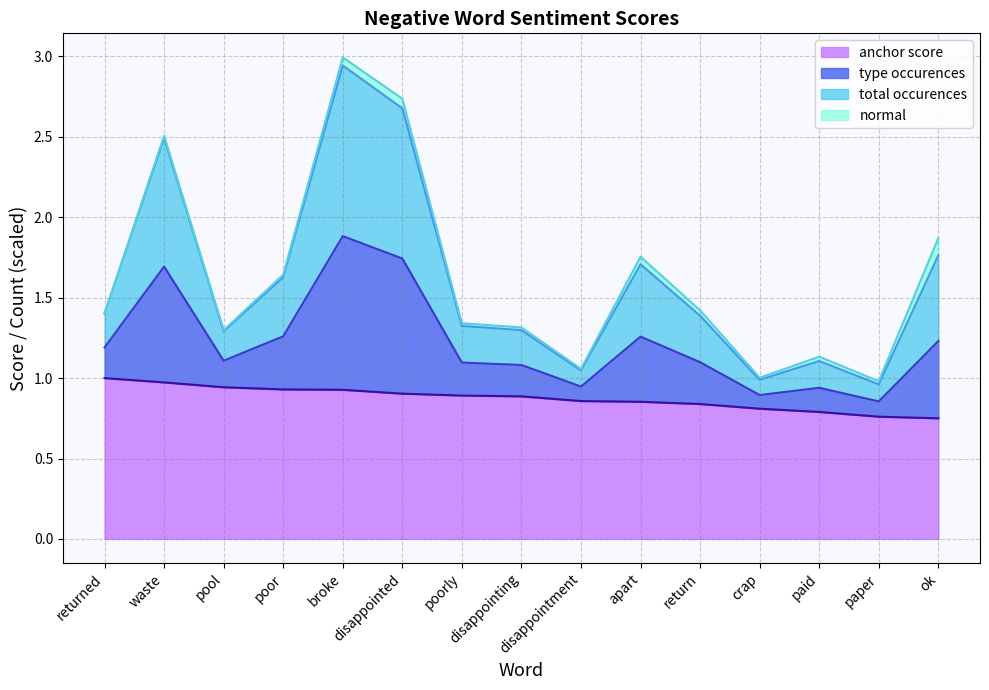

Which category has the highest value in the anchor score series?

returned